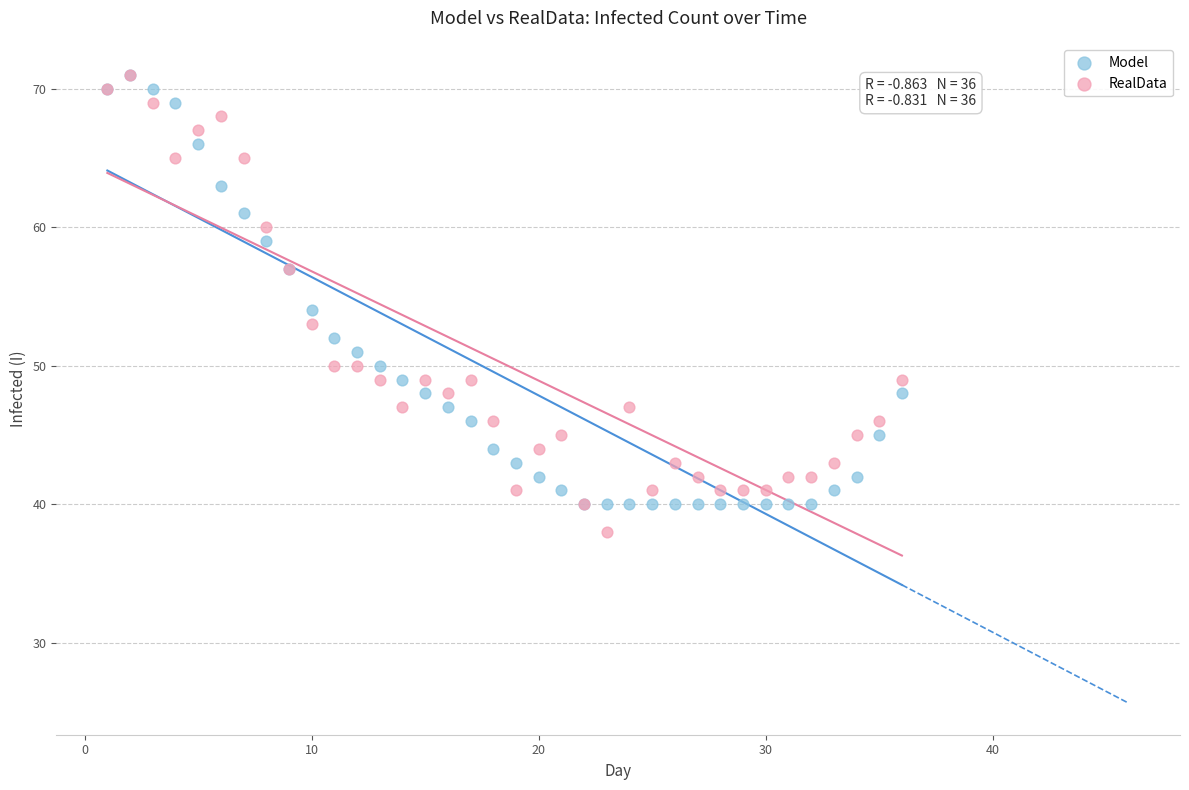

Which series reaches the minimum Y coordinate?

RealData